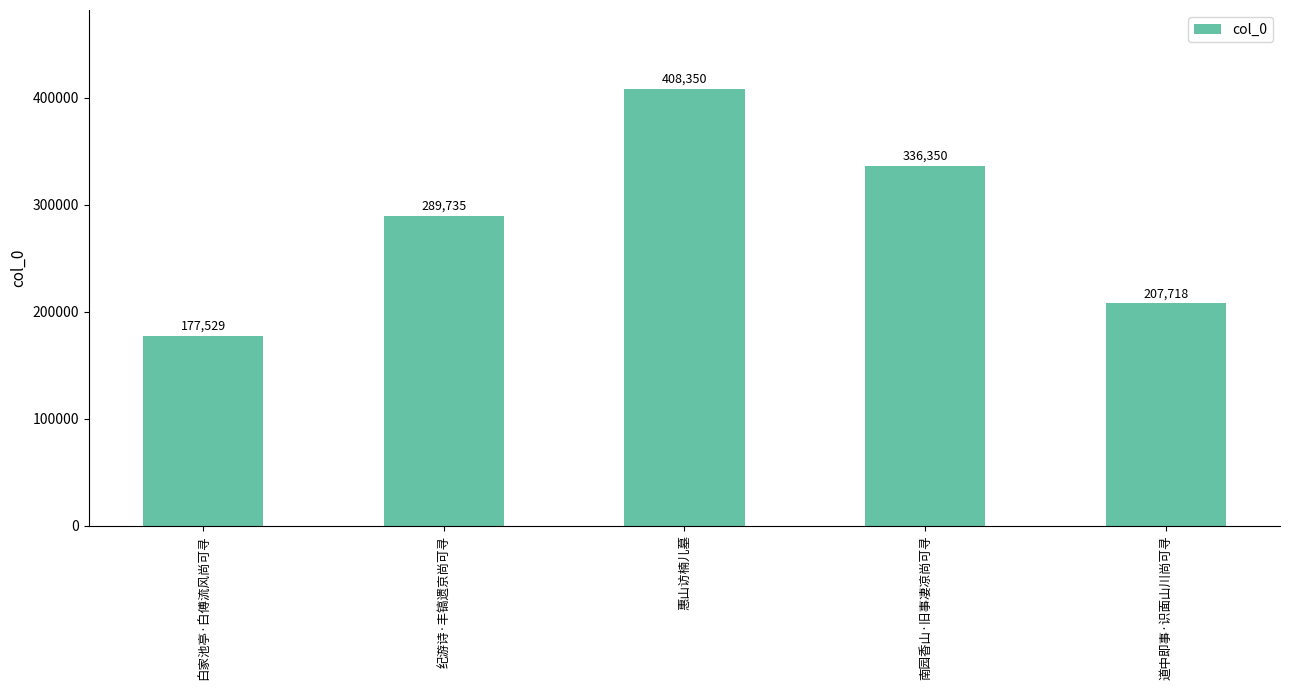

What position from the left is 白家池亭·白傅流风尚可寻?

1